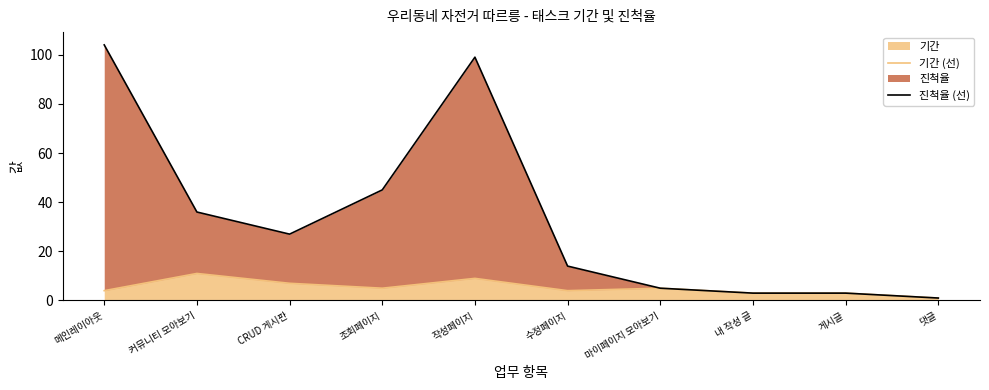

Reading right to left, extract all data points from this chart.

기간 (선): 1	3	3	5	4	9	5	7	11	4
진척율 (선): 1	3	3	5	14	99	45	27	36	104